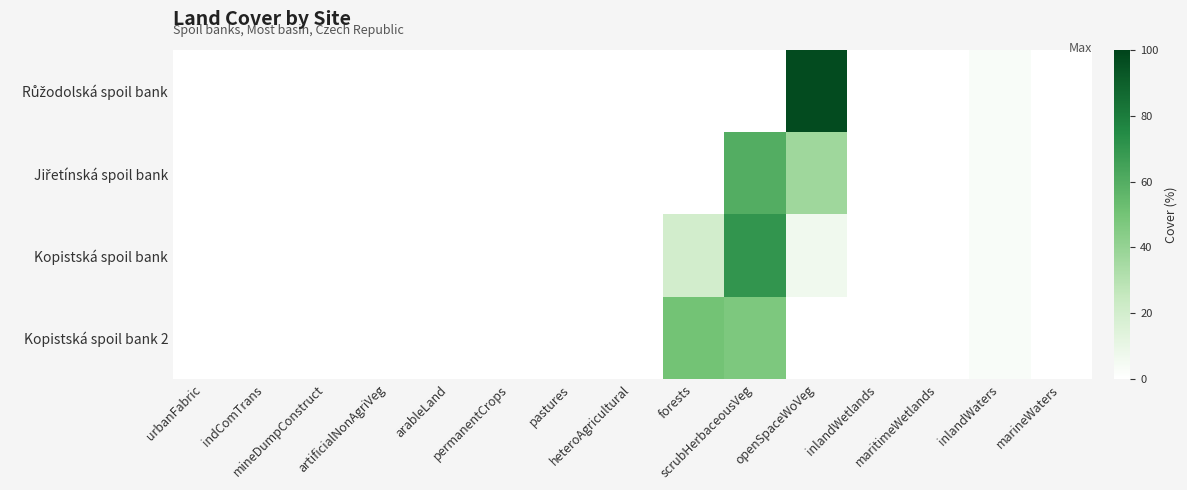

Which series has the widest spread of values?

Růžodolská spoil bank